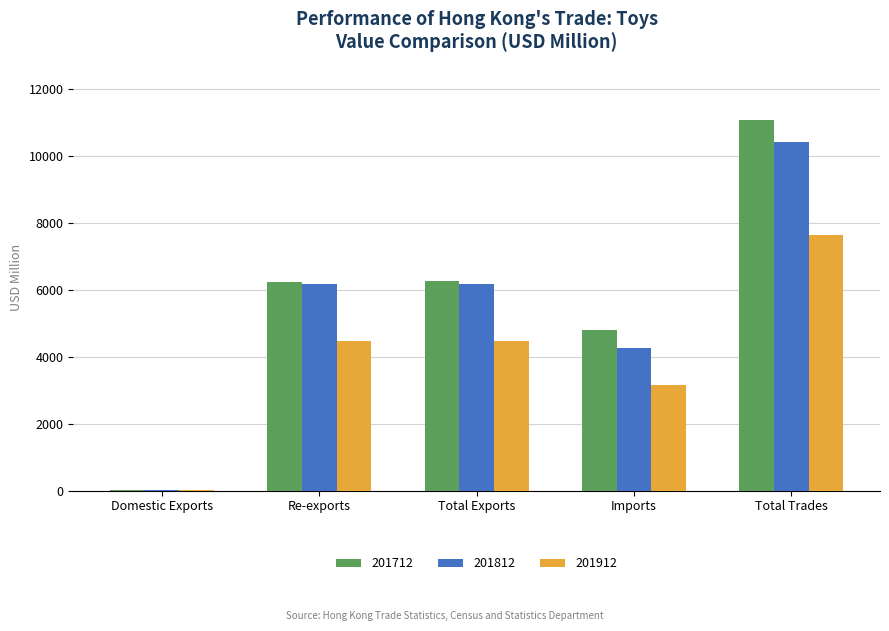

What are all the series names shown in the legend?

201712, 201812, 201912